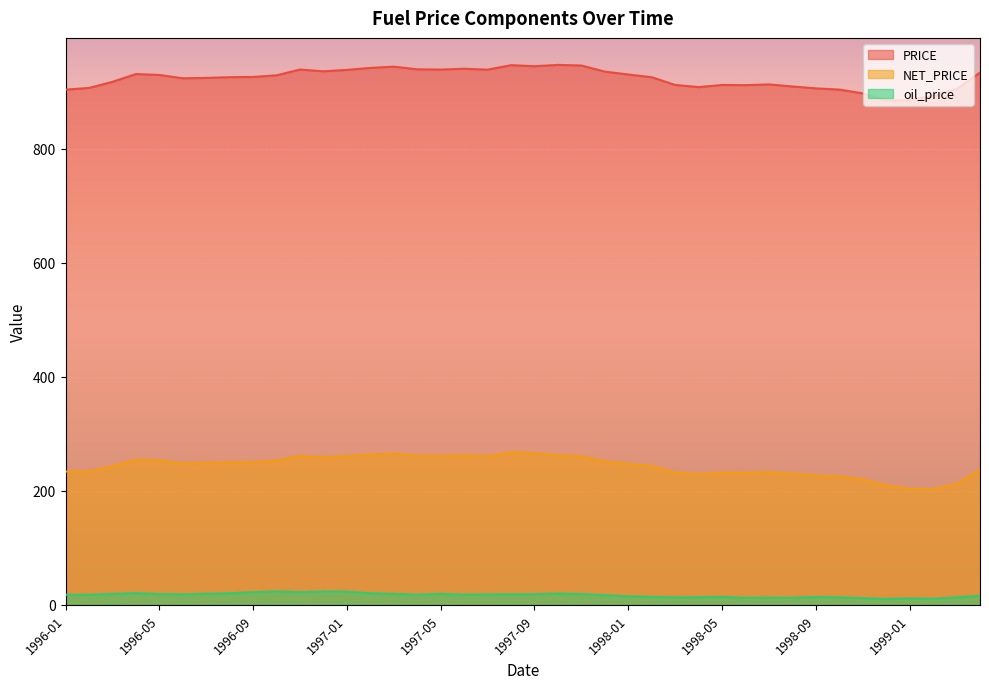

Which category has the highest value in the PRICE series?

1997-10